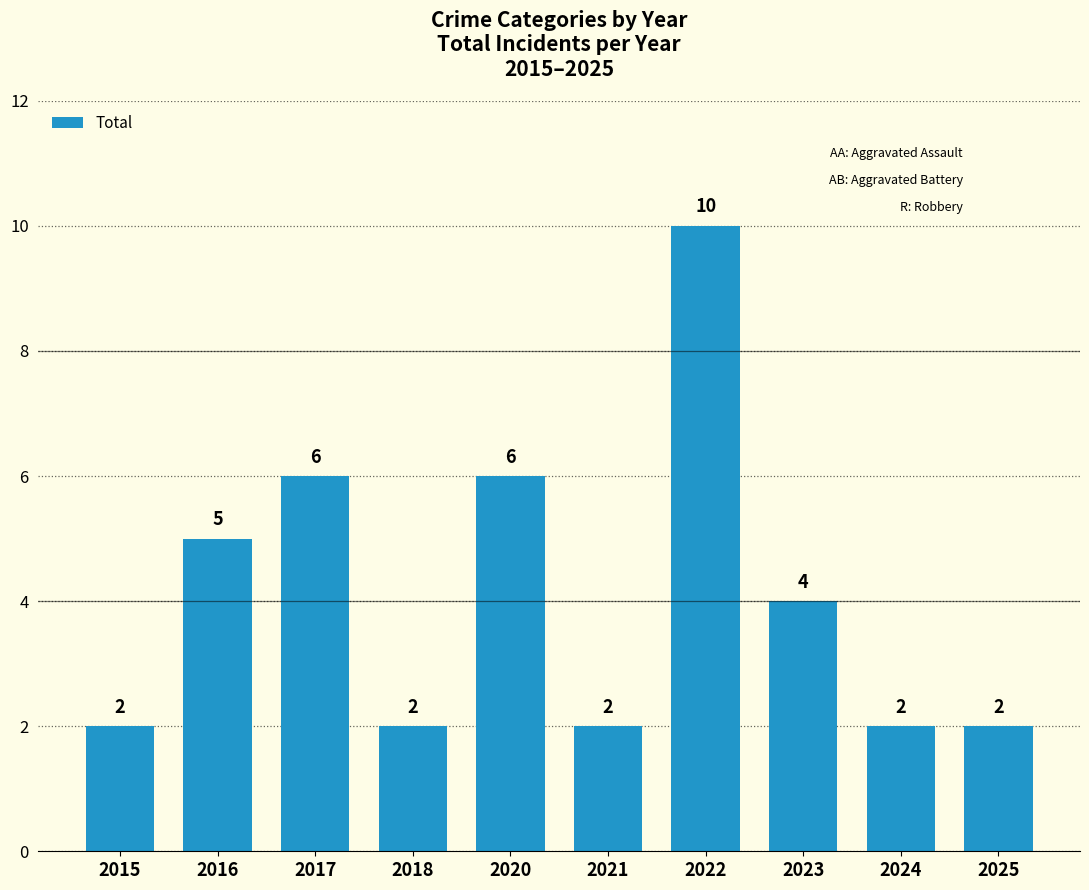

The chart shows a value of 4 at 2024. True or false?

False